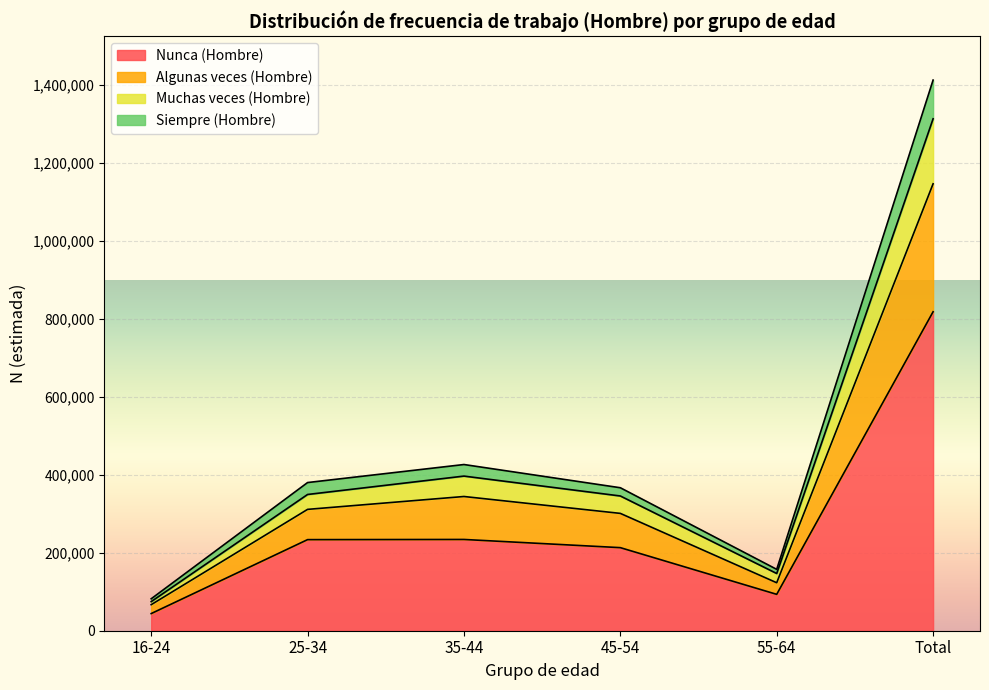

Where is the first local maximum for Muchas veces (Hombre)?

35-44